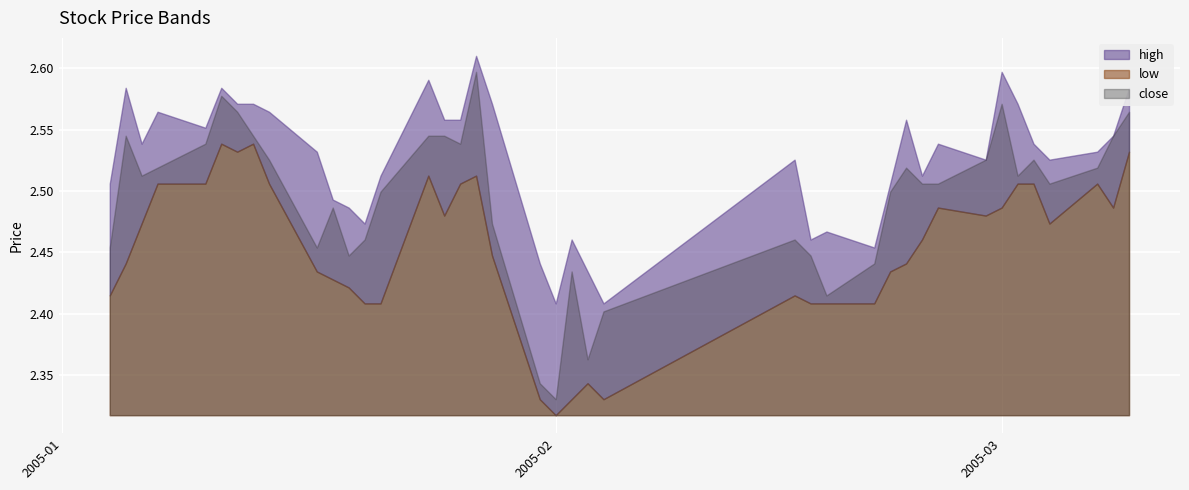

Is the value of close at 2005-01-20 greater than the value of low at 2005-01-11?

No